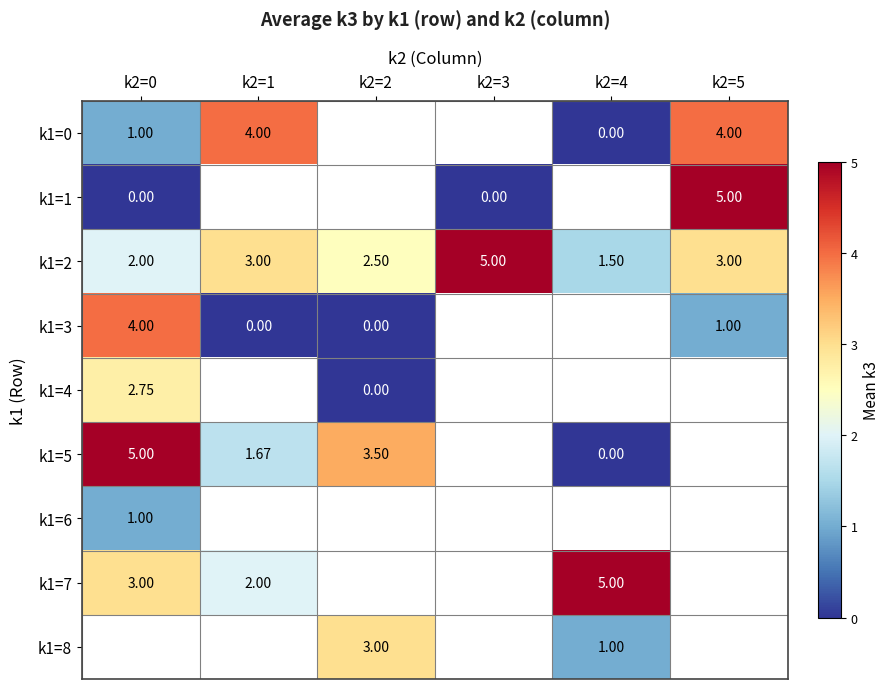

Between k2=1 and k2=5, which series saw the biggest shift?

k1=3